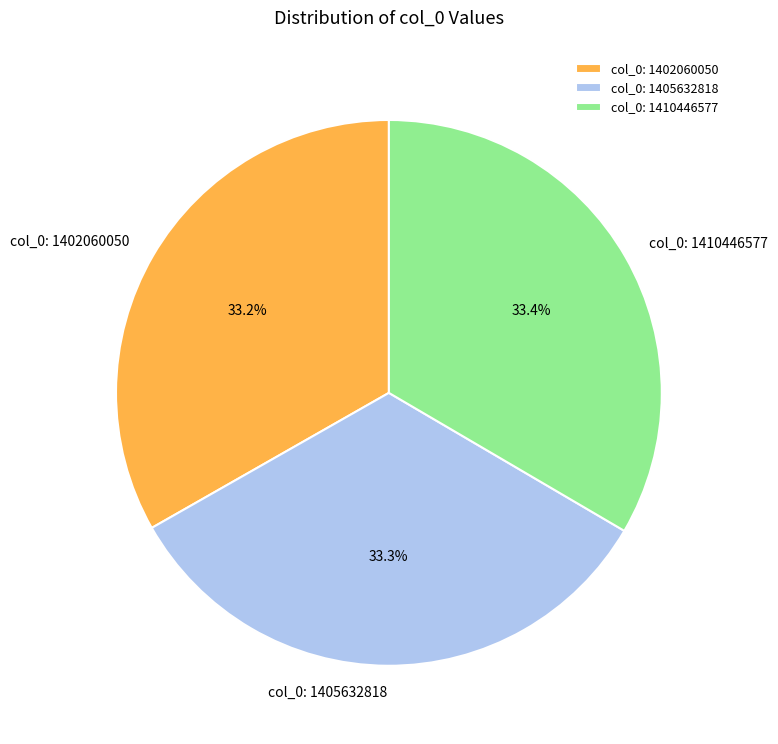

Does col_0: 1402060050 account for over 50% of the chart?

No